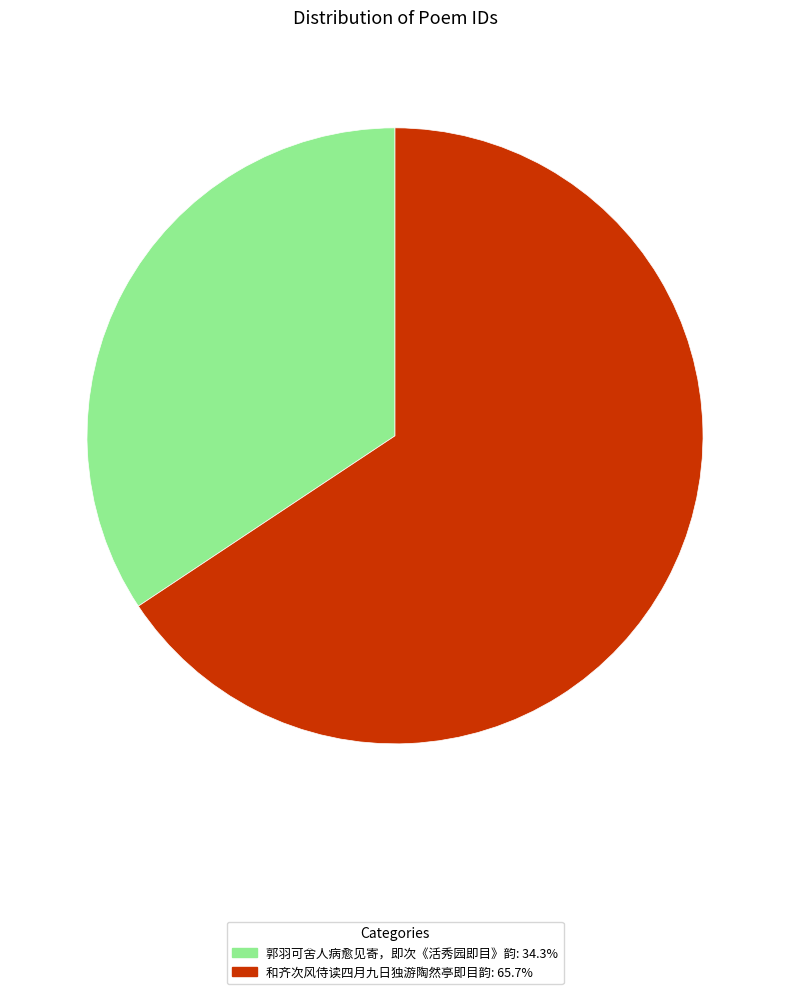

Do 郭羽可舍人病愈见寄，即次《活秀园即目》韵: 34.3% and 和齐次风侍读四月九日独游陶然亭即目韵: 65.7% together represent more than half of the pie?

Yes